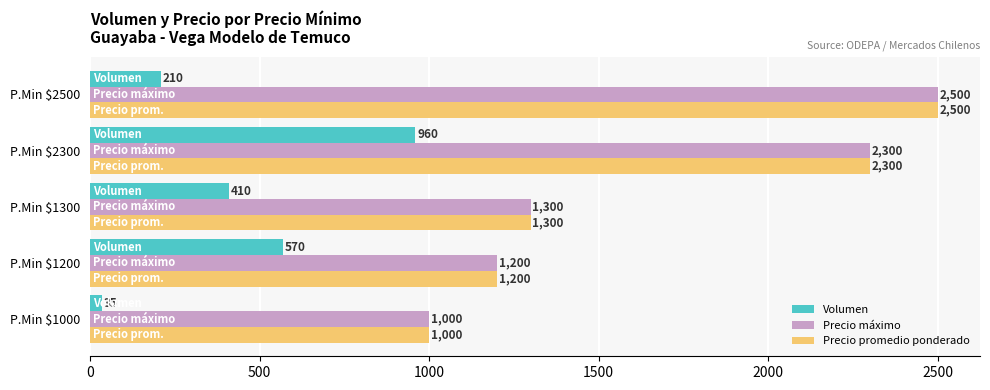

How many data points does each series have?

5